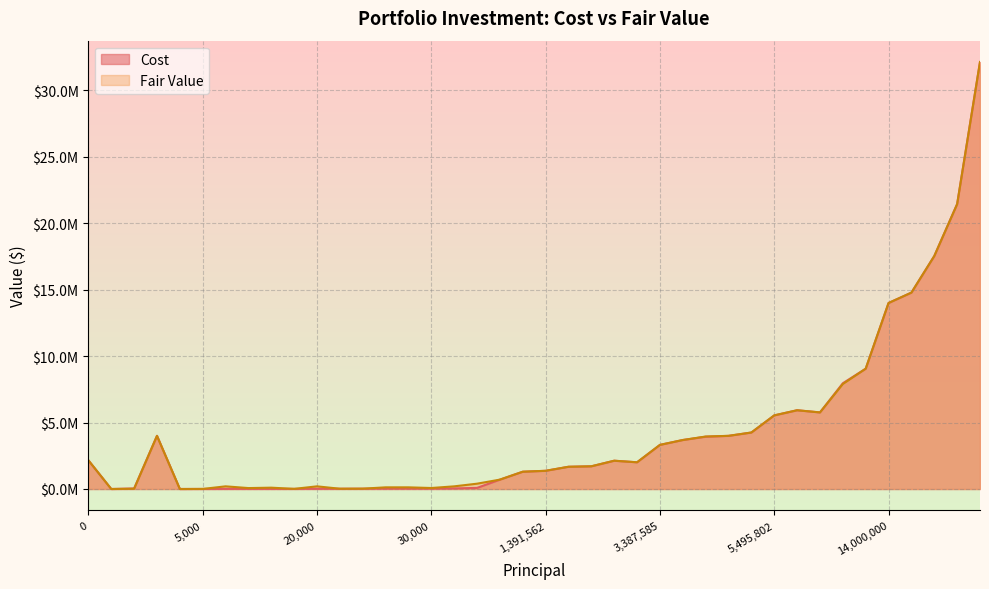

True or false: Cost has a value of 1020561 at 3760863.

False